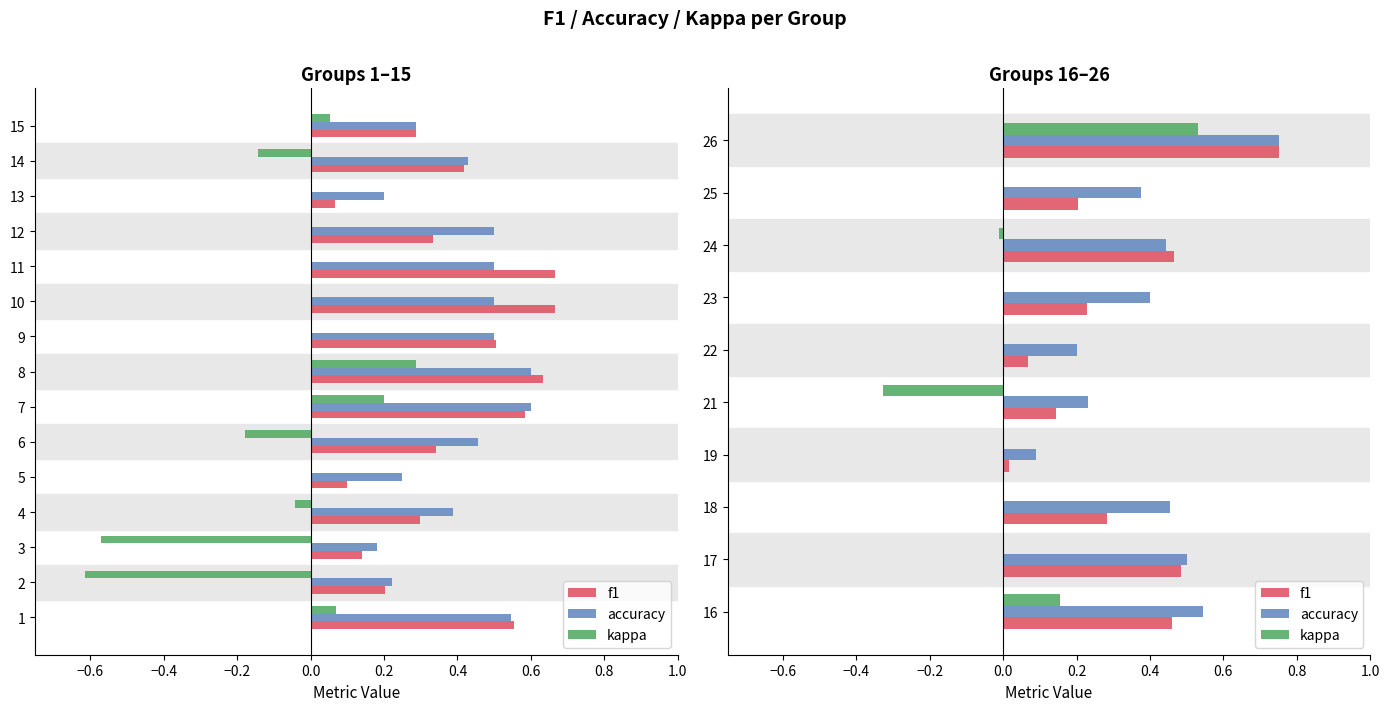

What is the average value of the f1 series?

0.3